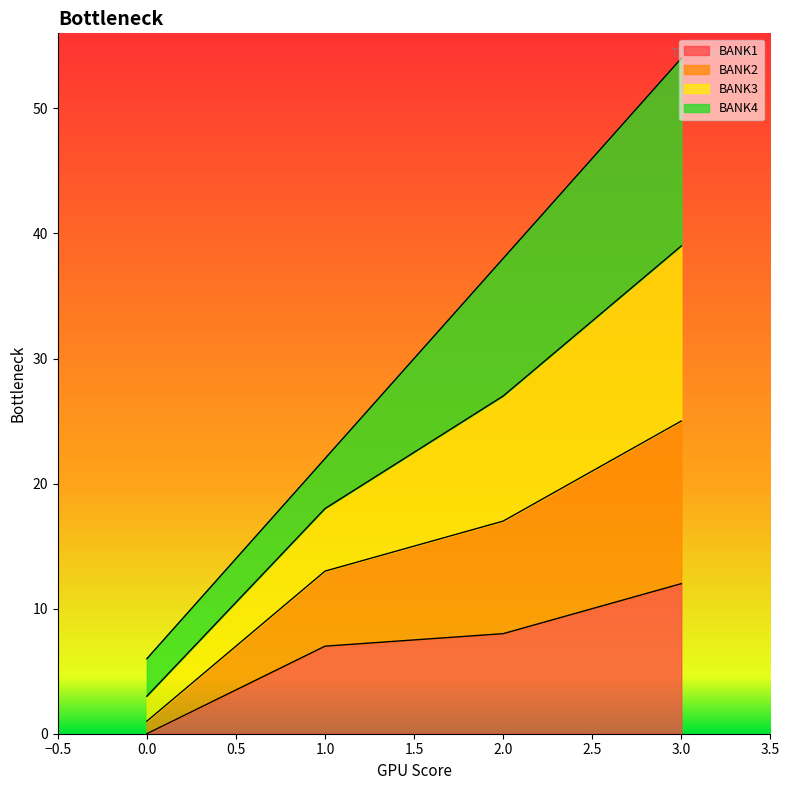

At which category is the sum across all series the highest?

3.0